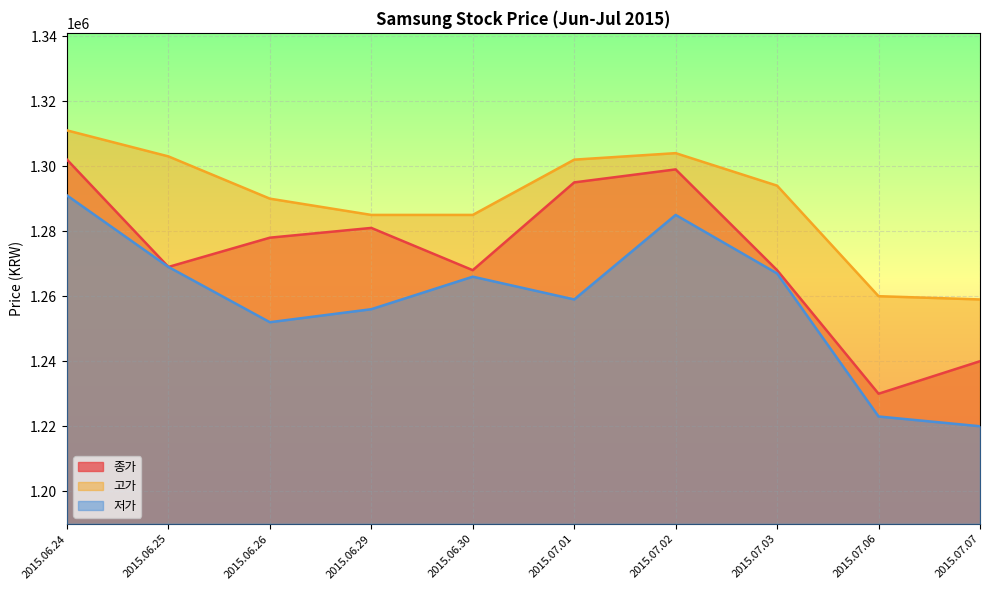

True or false: 고가 has more than 1 interior local peaks.

False